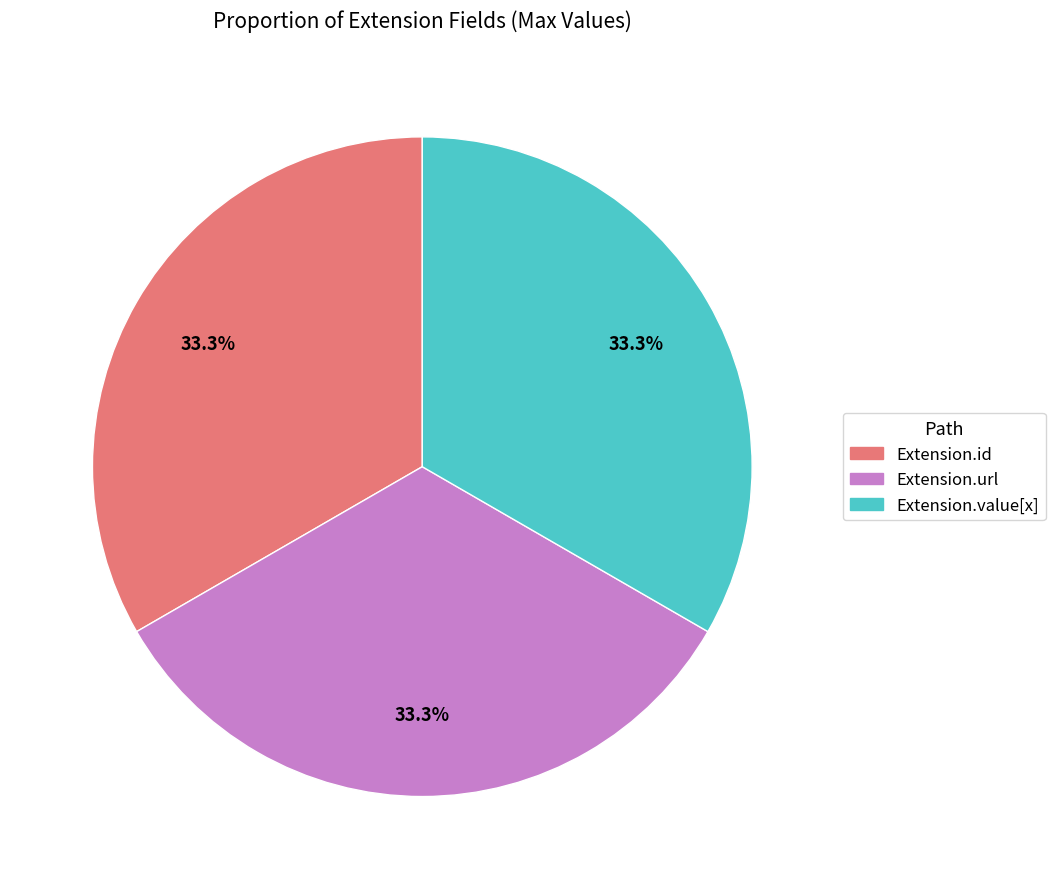

Count the number of slices in the pie.

3